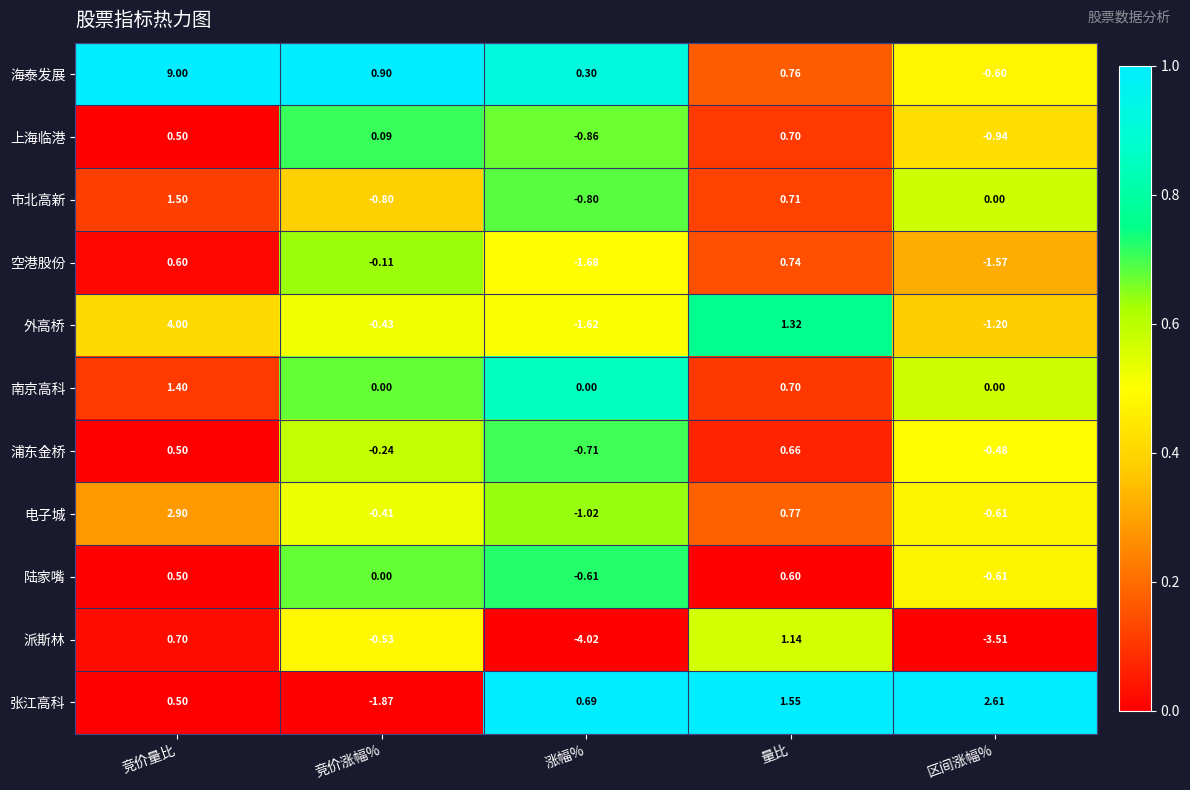

Which series has the widest spread of values?

海泰发展